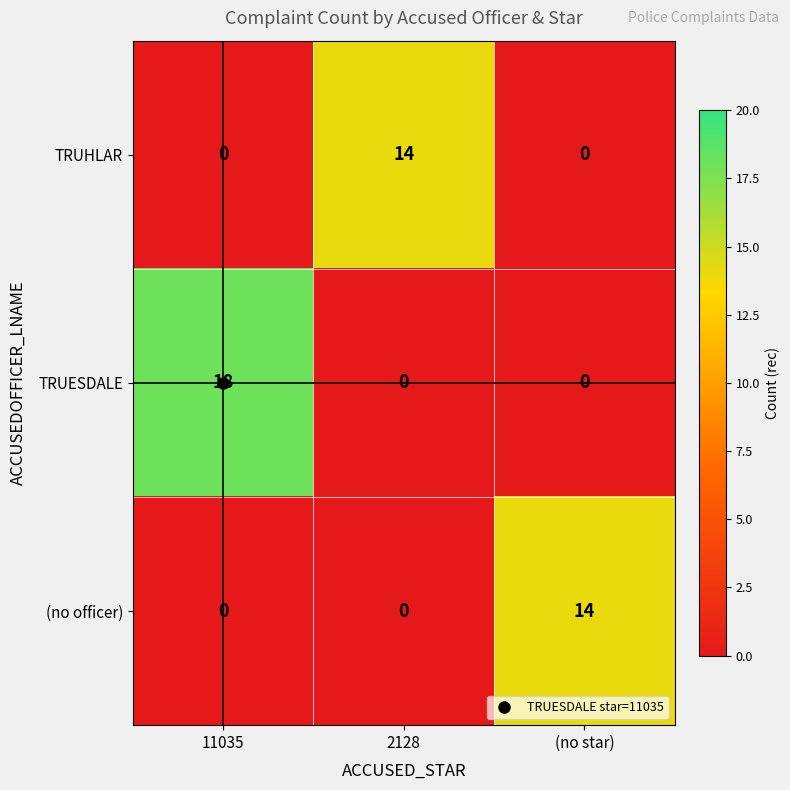

At which category is the sum across all series the highest?

11035